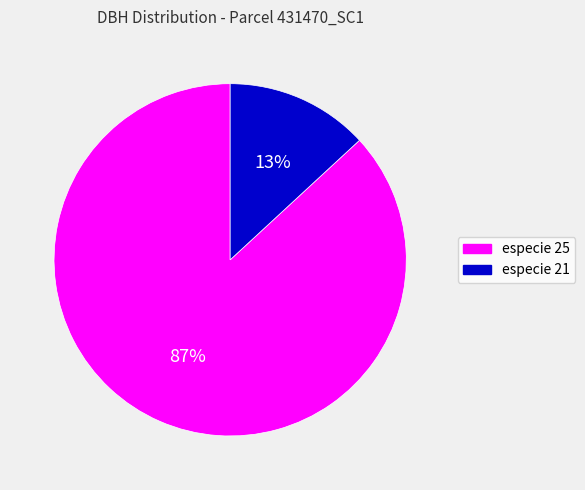

To the nearest percent, what is the average slice percentage?

50%